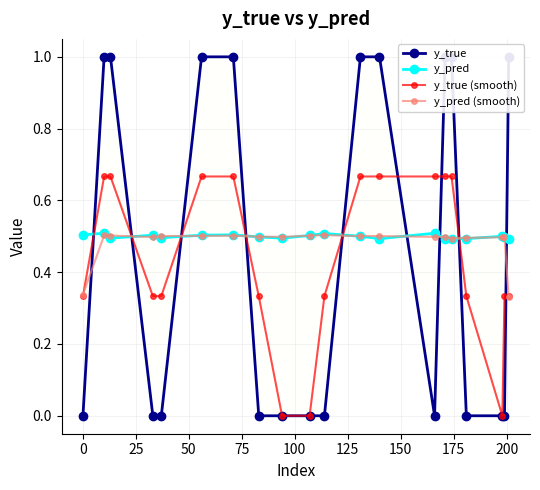

True or false: y_pred (smooth) has more than 0 points higher than both neighbors.

True